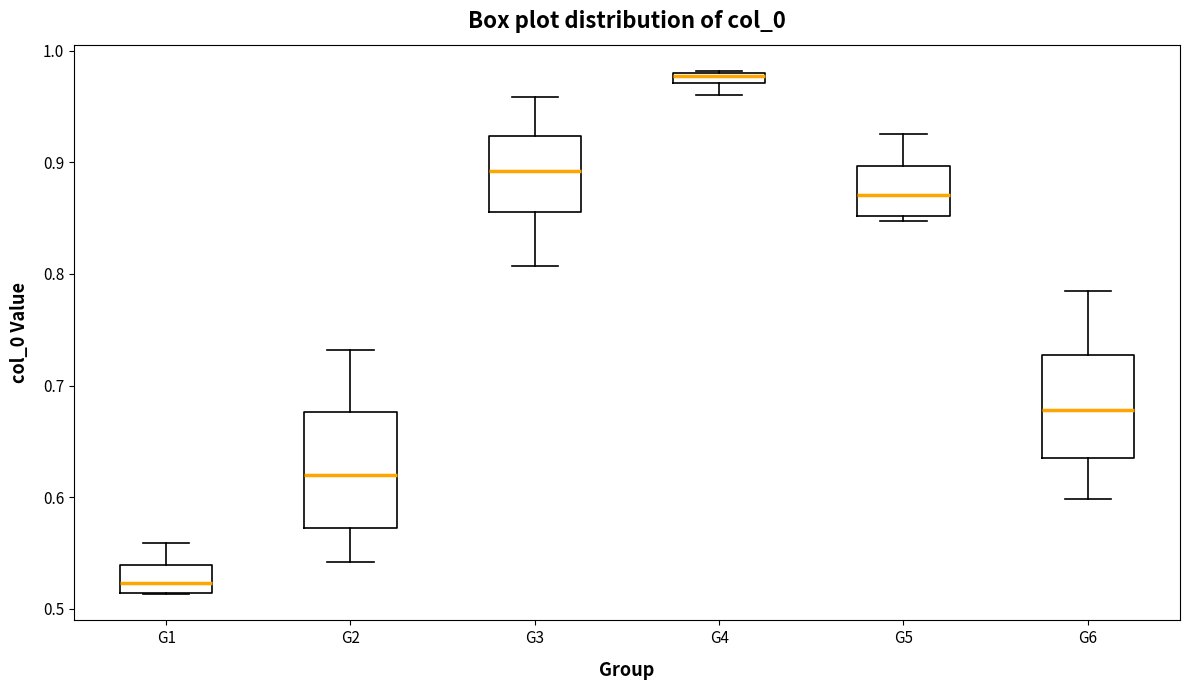

Which box's median line is the lowest?

G1